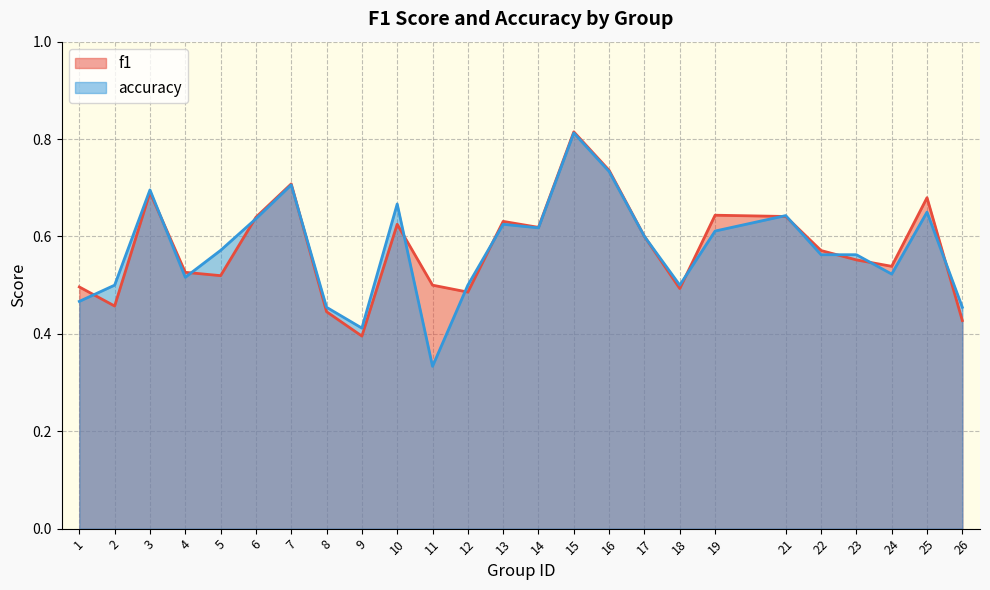

At which label does f1 reach its minimum?

9